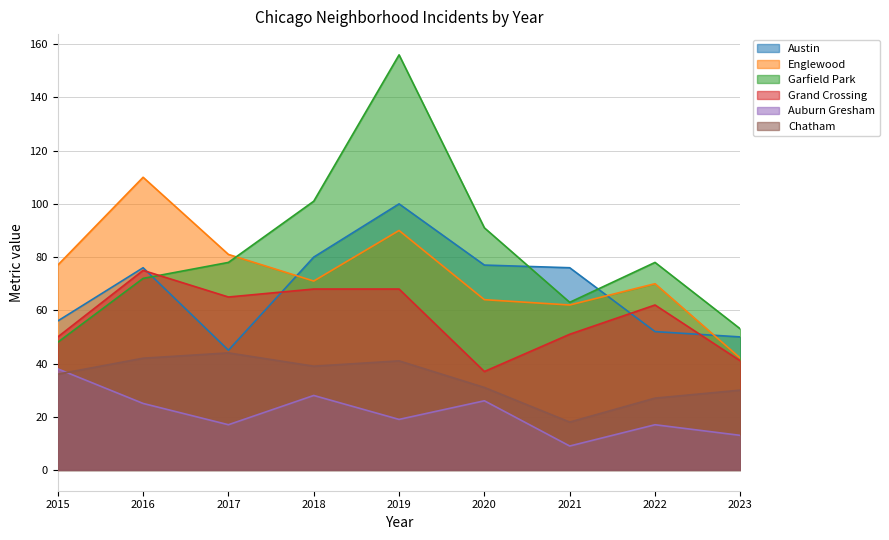

Where does the Auburn Gresham series first go above 19?

2015